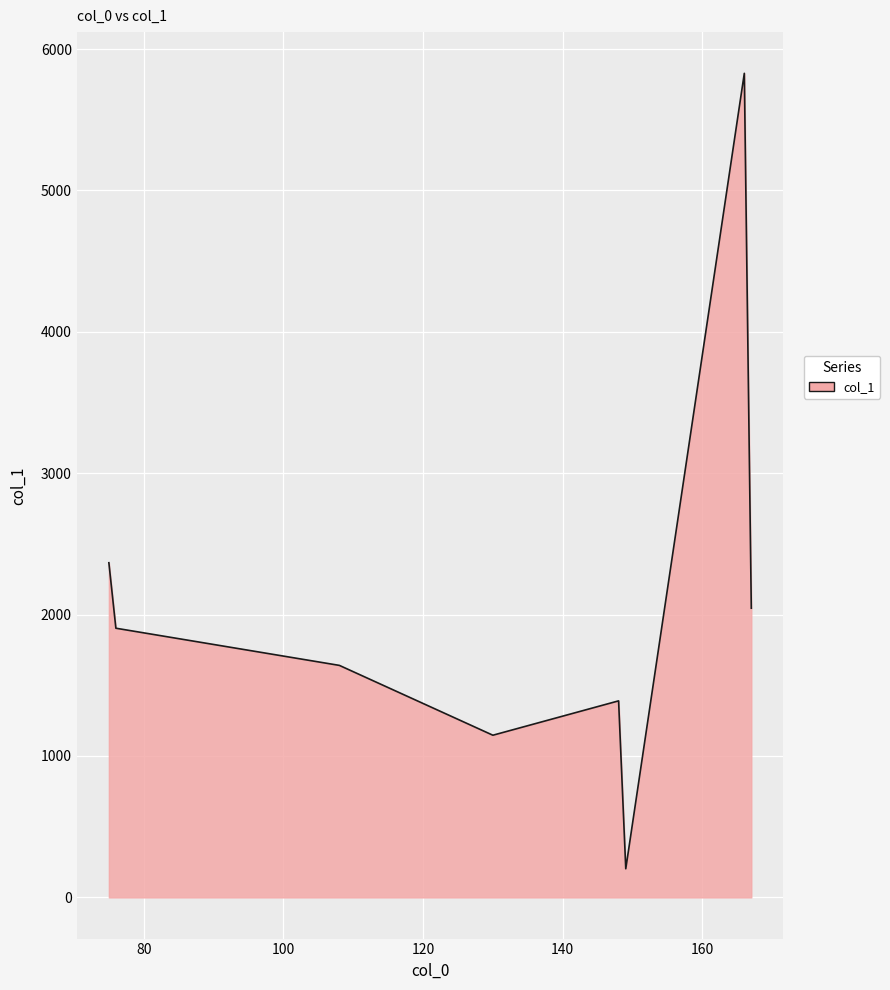

True or false: there are more than 1 points higher than both neighbors.

True